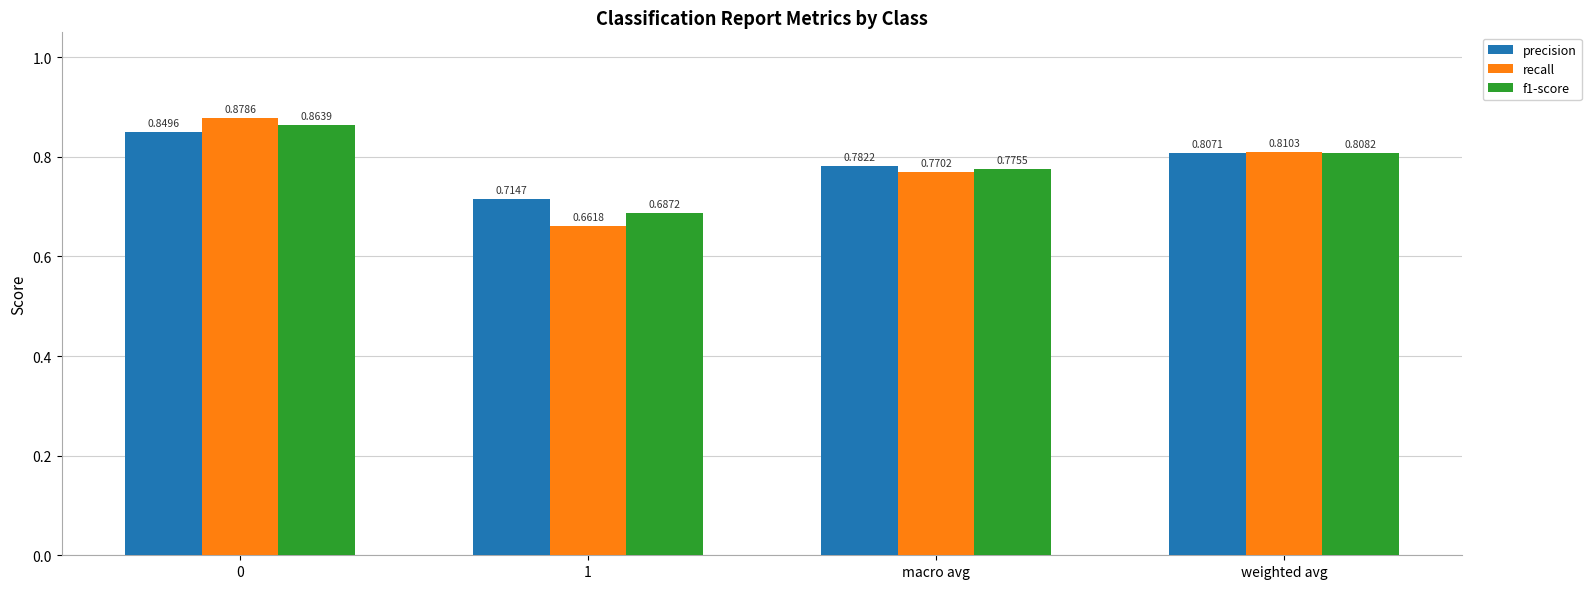

List the series in order of their peak value, highest first.

recall, f1-score, precision